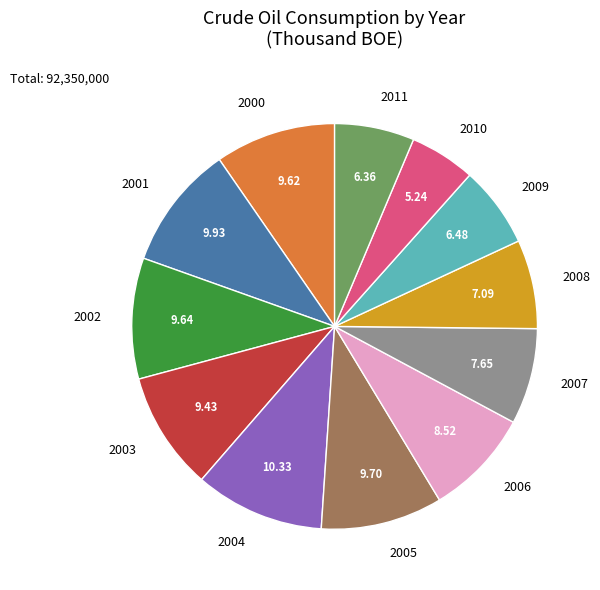

Is 2008 the majority of the pie?

No